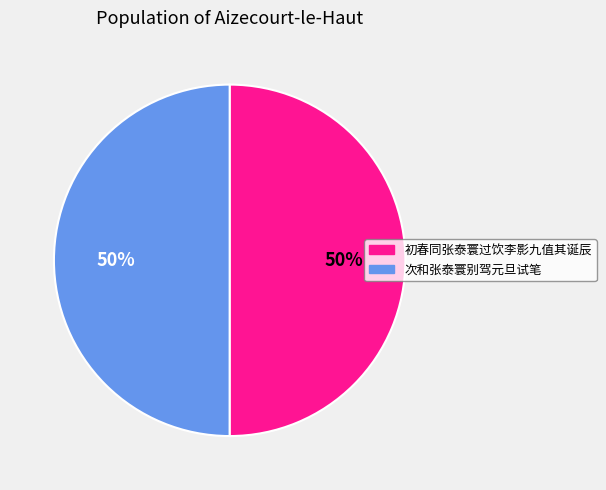

Is it true that 初春同张泰寰过饮李影九值其诞辰 is 50% of the pie?

True